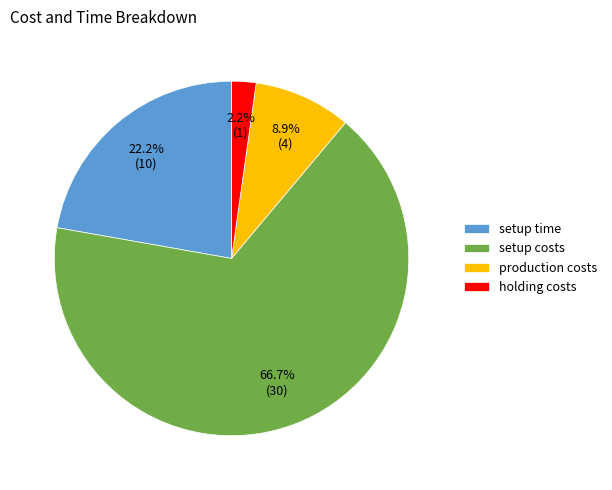

To the nearest percent, what is the difference between the production costs and setup time slice percentages?

13%